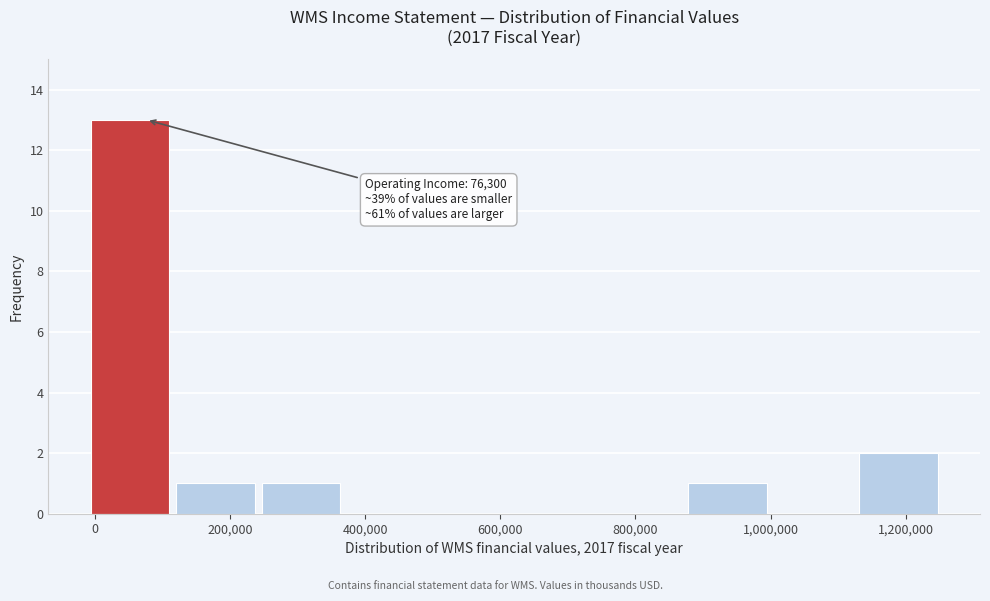

Which range on the x-axis has the tallest bar?

0 to 120000